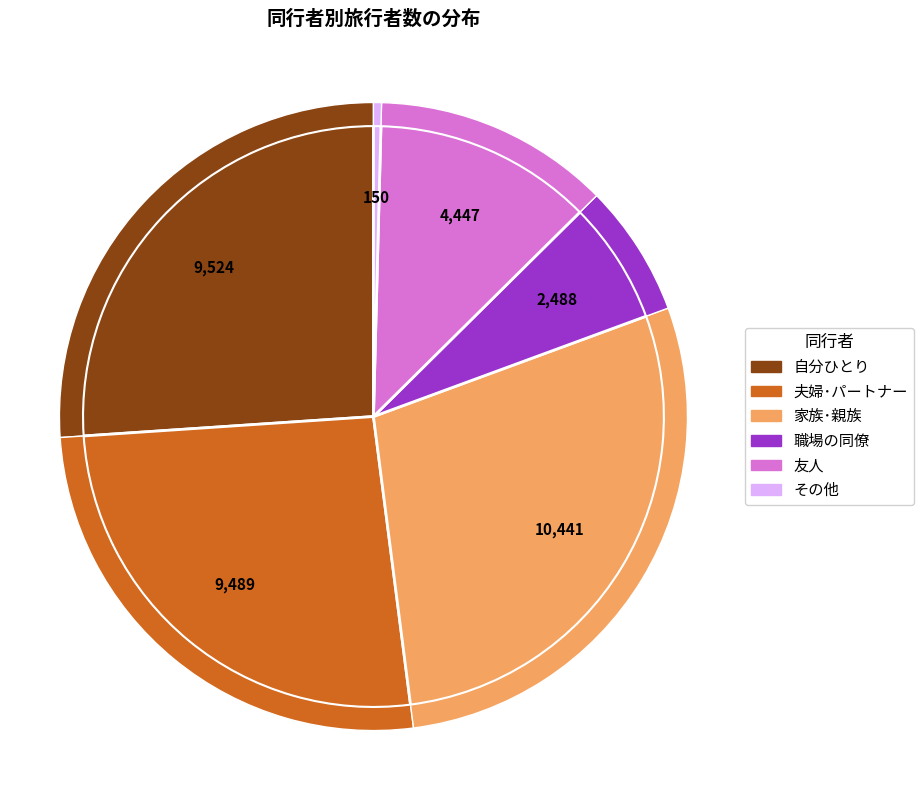

Is it true that 夫婦･パートナー is 19% of the pie?

False